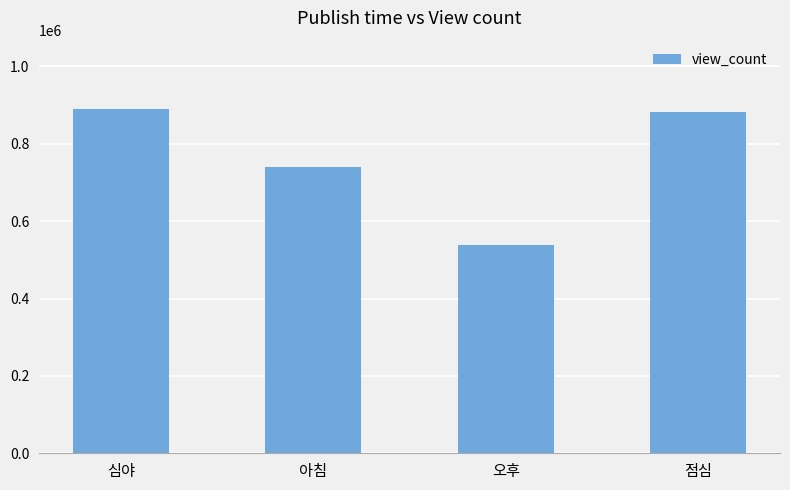

At which label does the data first exceed 883247?

심야